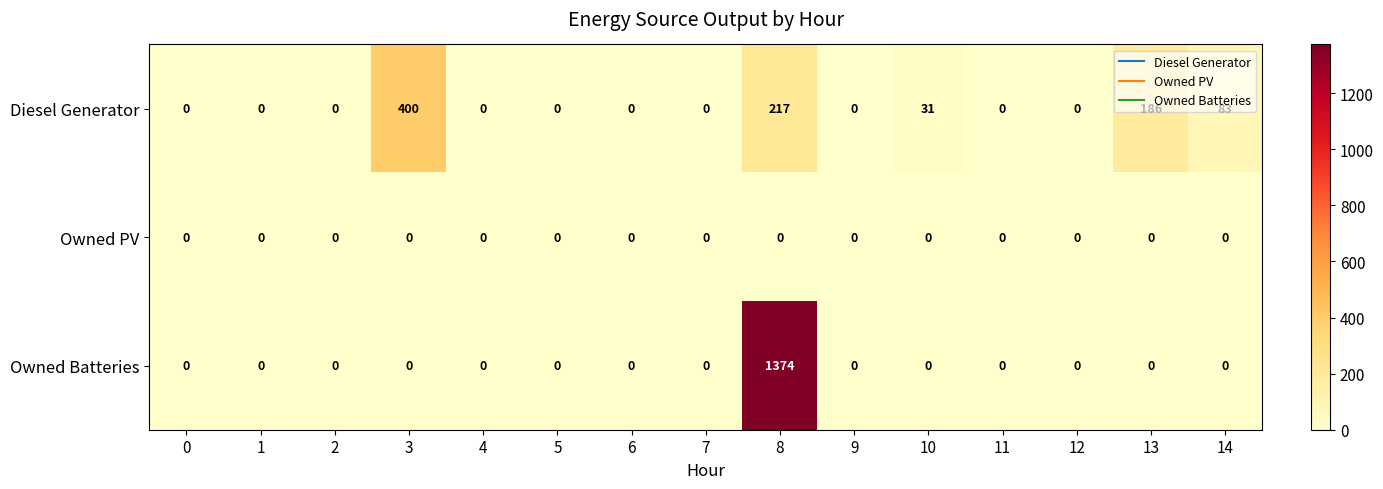

Which series changed the most between 8 and 13?

Owned Batteries